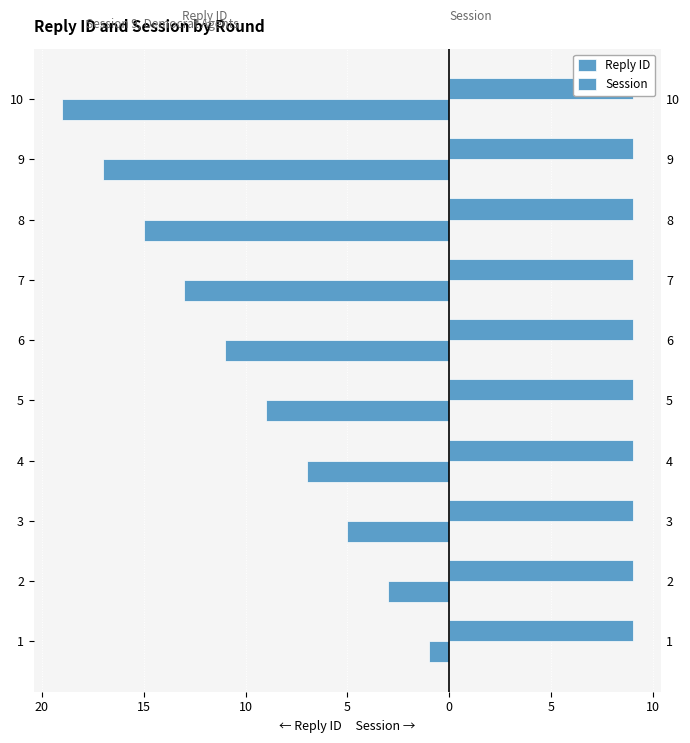

The value of Reply ID at 3 is -8.2. True or false?

False